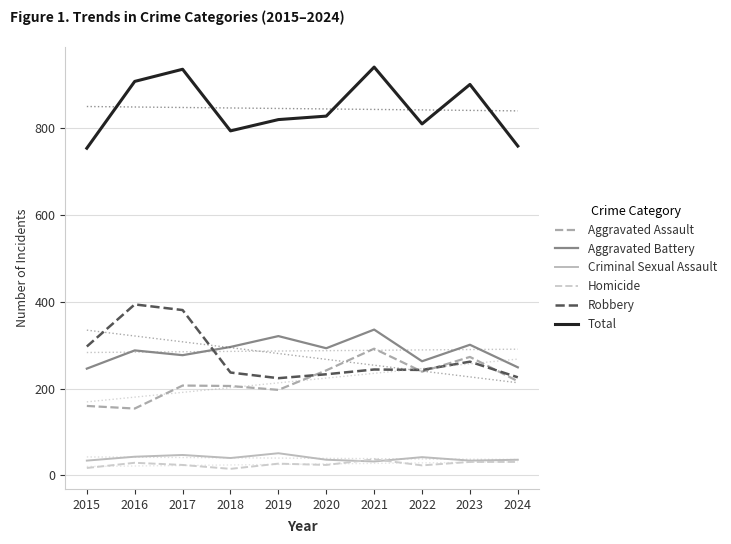

Does the chart display data point markers on the line(s)?

No